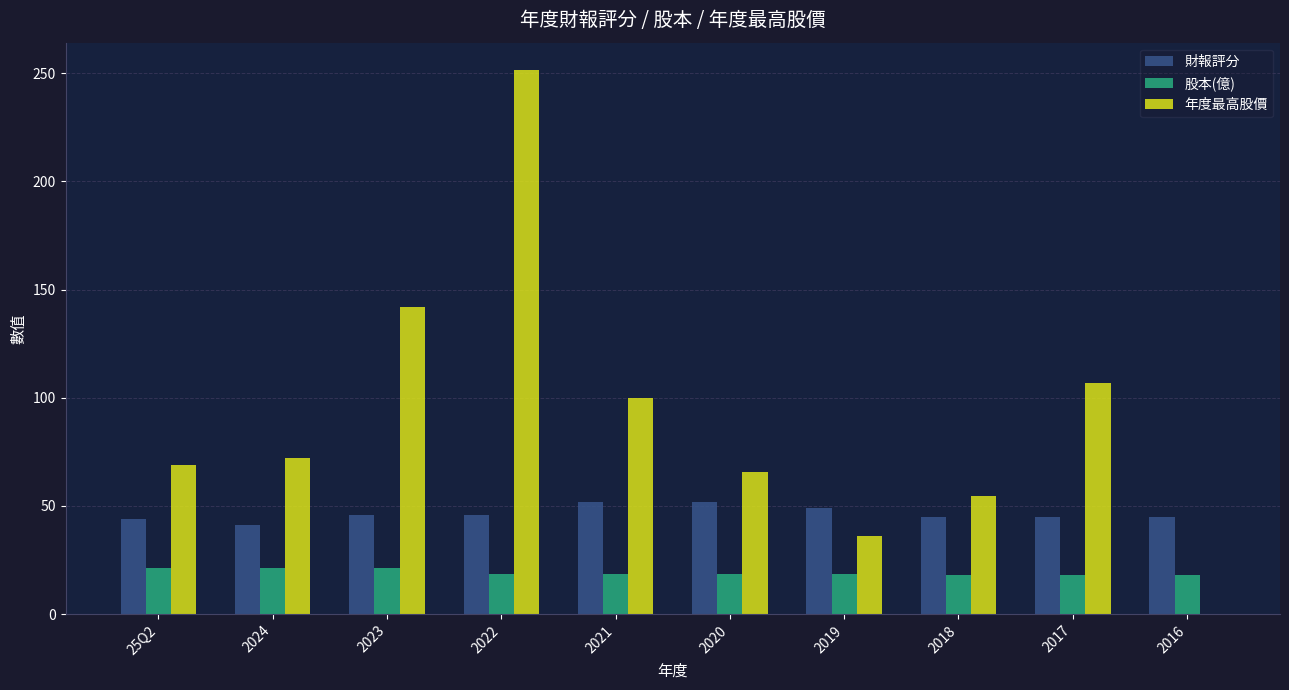

Which category has the highest value across all series?

2022